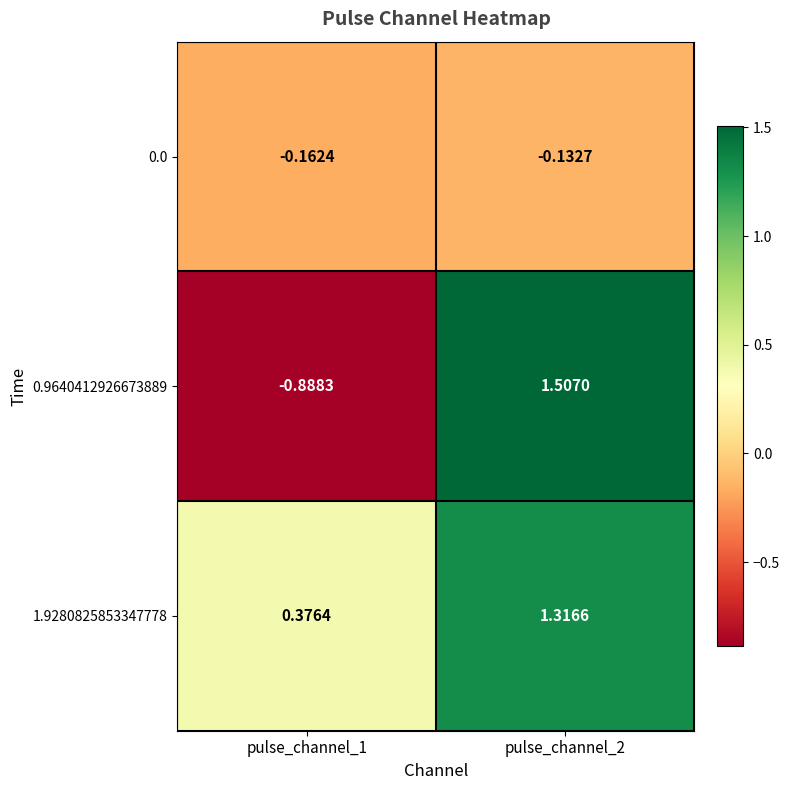

Is the value of 0.9640412926673889 at pulse_channel_1 greater than the value of 1.9280825853347778 at pulse_channel_2?

No